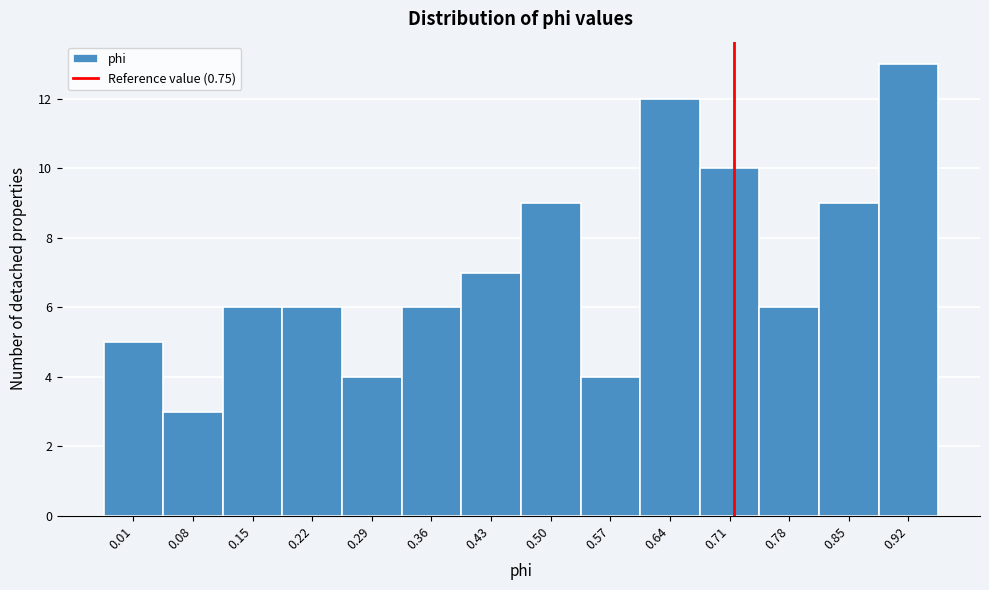

Reading right to left, what are all the values shown in this chart?

0.92=13	0.85=9	0.78=6	0.71=10	0.64=12	0.57=4	0.50=9	0.43=7	0.36=6	0.29=4	0.22=6	0.15=6	0.08=3	0.01=5